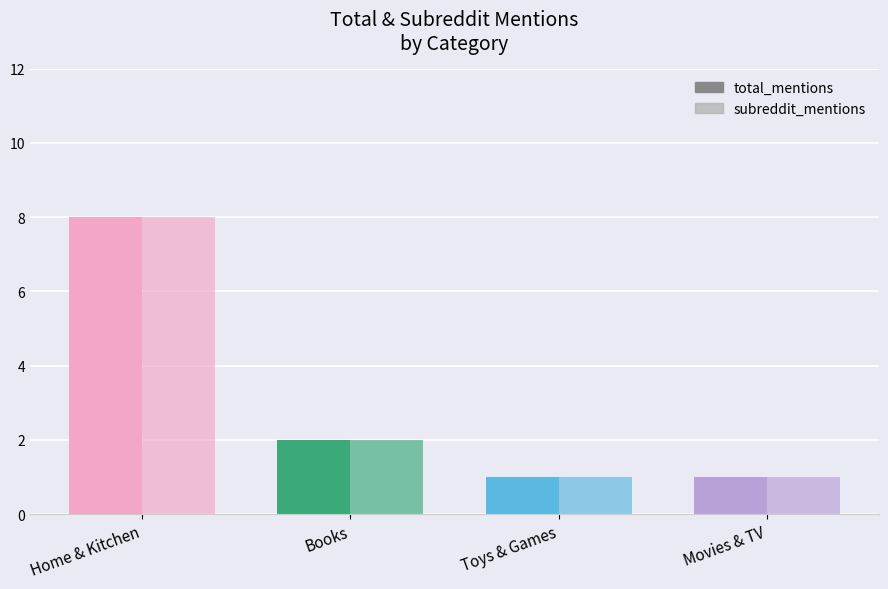

How many categories are shown in the chart?

4